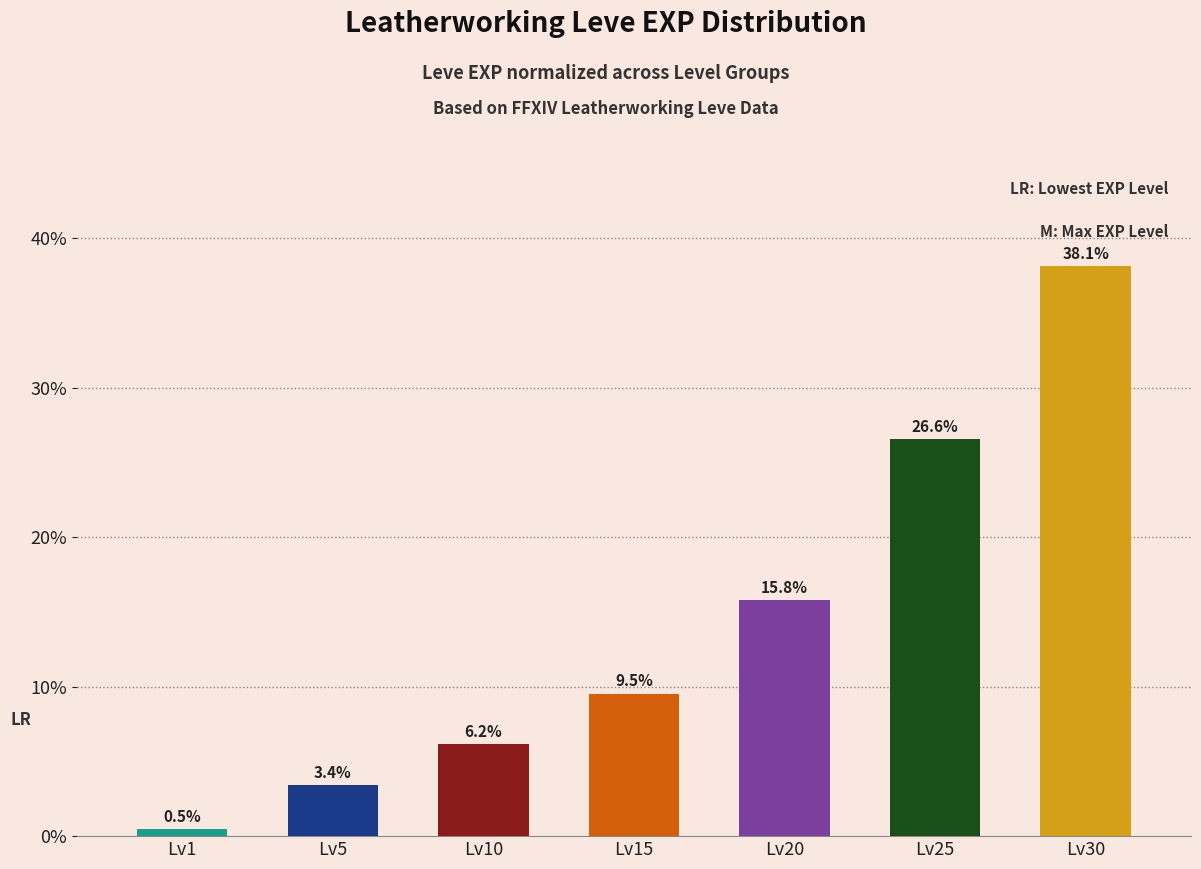

Reading right to left, what are all the values shown in this chart?

38.1	26.6	15.8	9.5	6.2	3.4	0.5